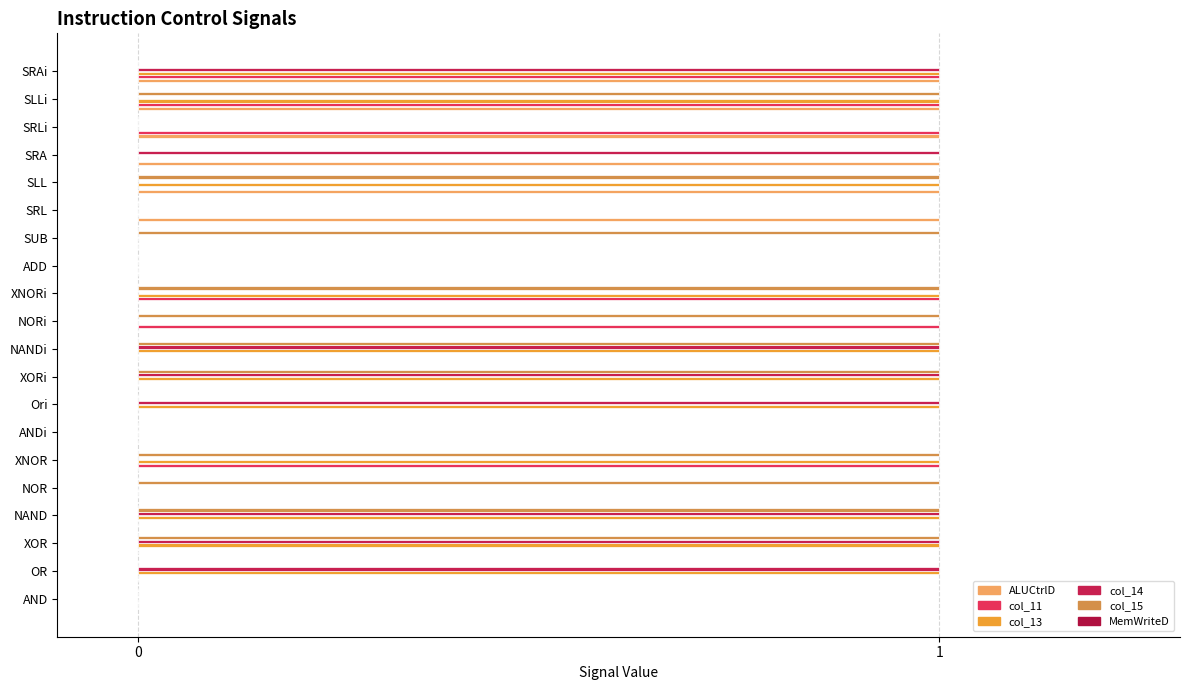

Count the col_14 values in the range 0 to 1.

20